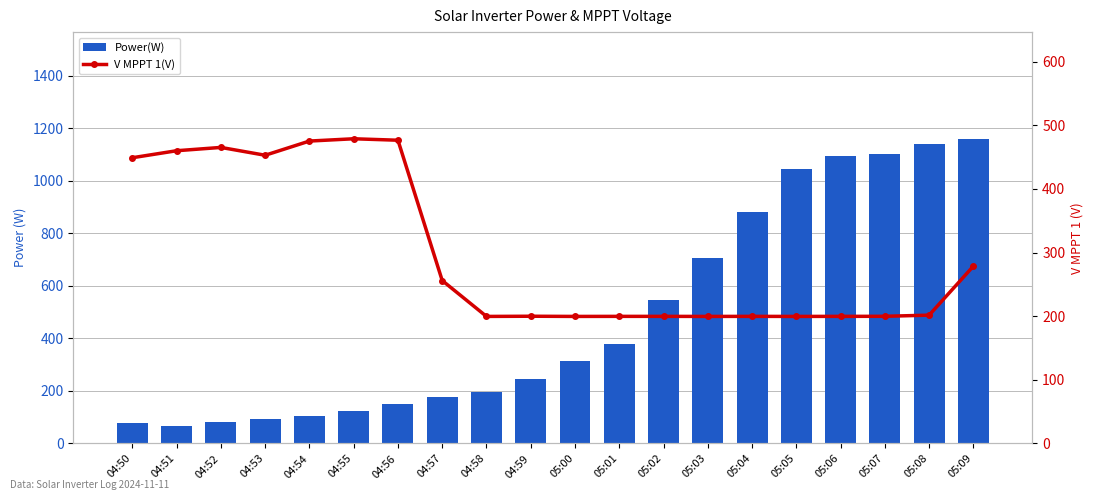

Which series changed the most between 04:55 and 05:05?

Power(W)